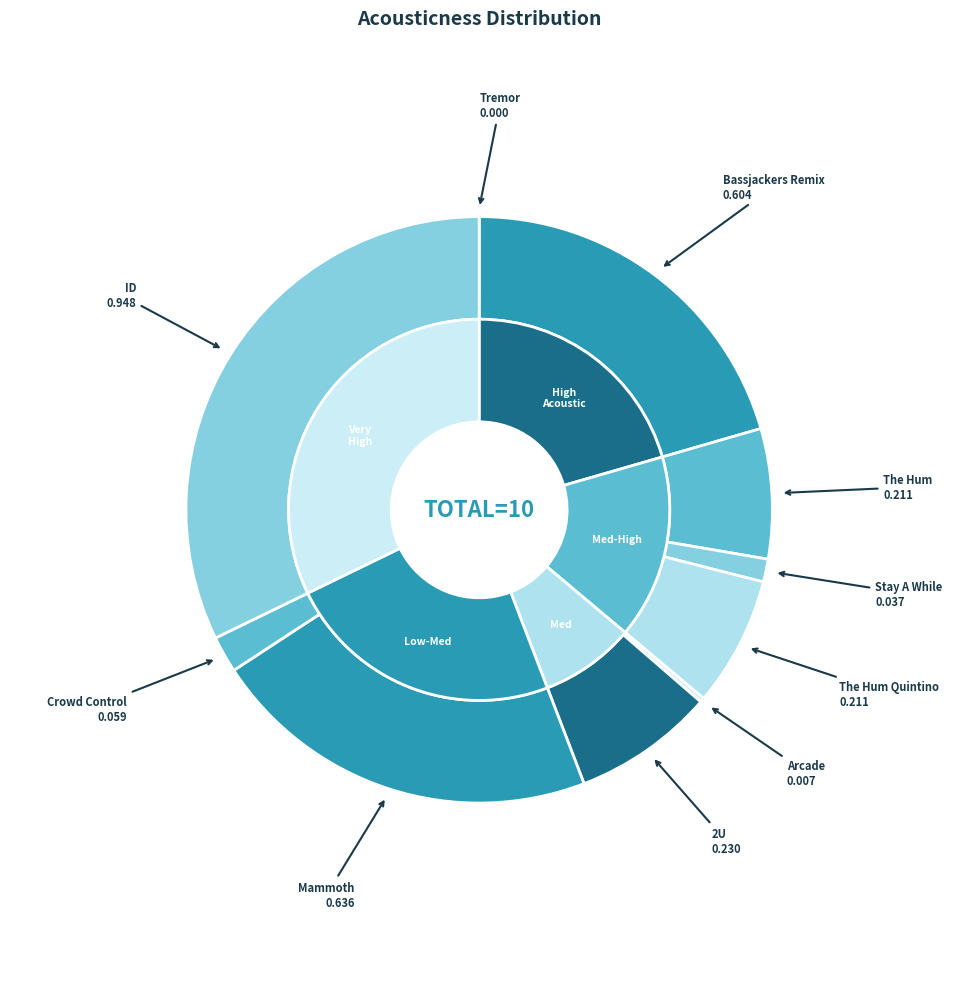

How many slices are in this pie chart?

10